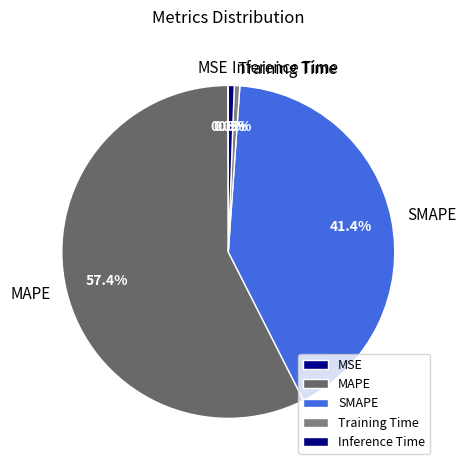

The Training Time slice represents 11% of the pie. True or false?

False